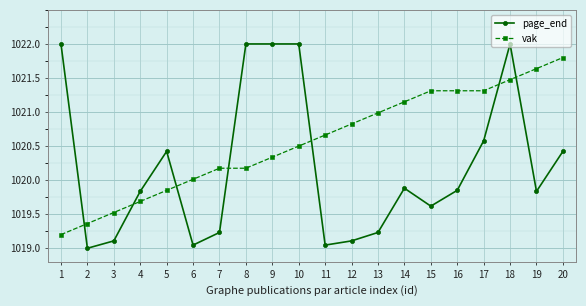

At which category is the sum across all series the highest?

18